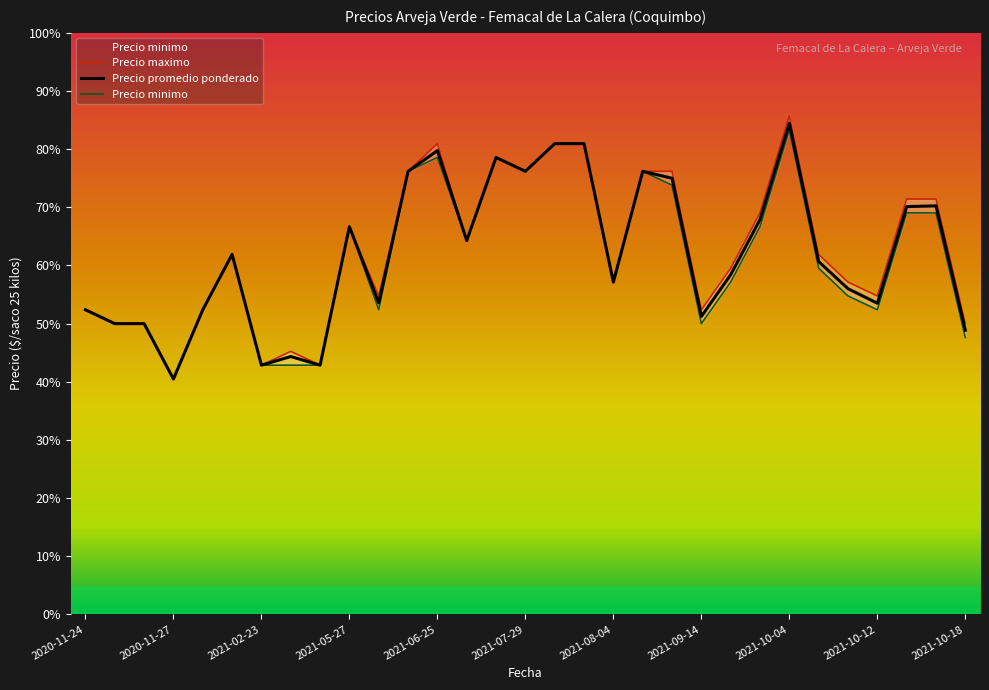

True or false: Precio maximo and Precio minimo cross at least once.

False